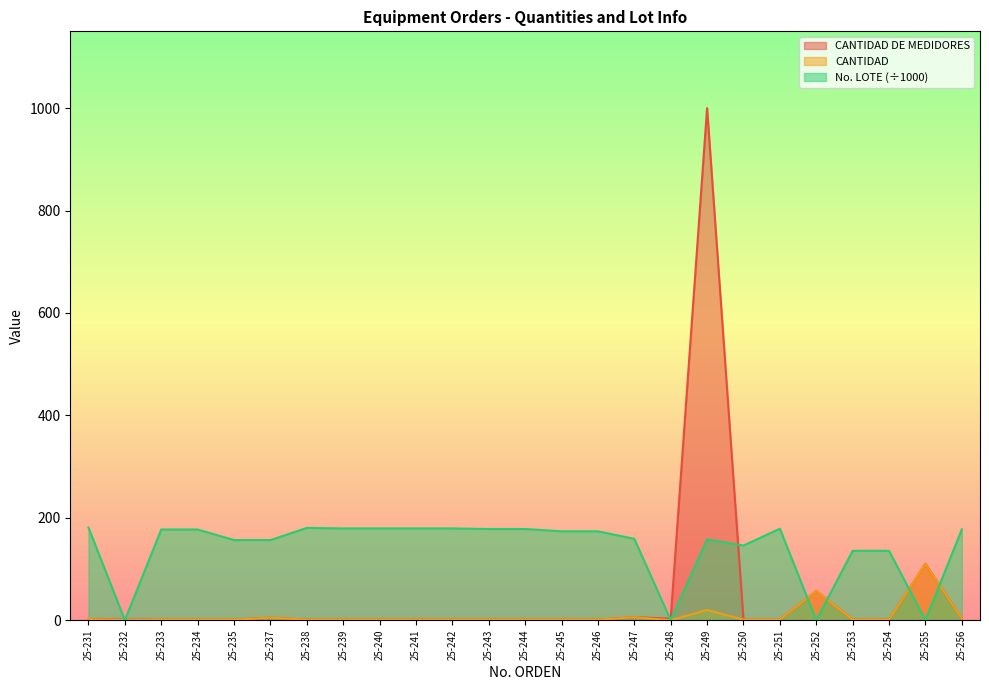

What is the greatest value displayed?

1000.0